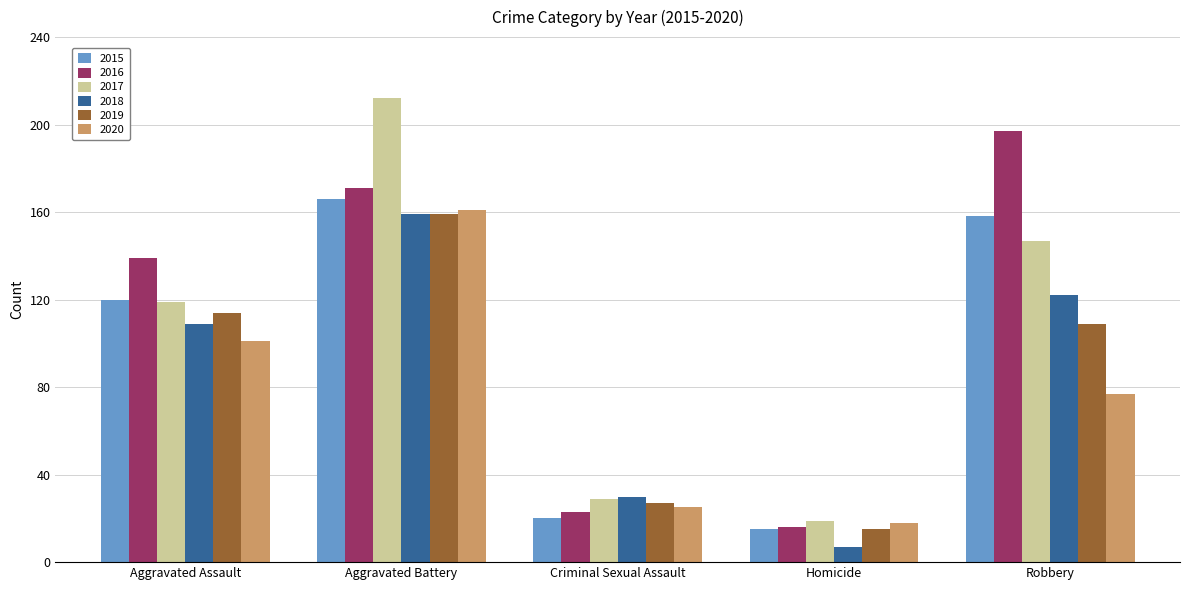

Which series has the largest total across all categories?

2016